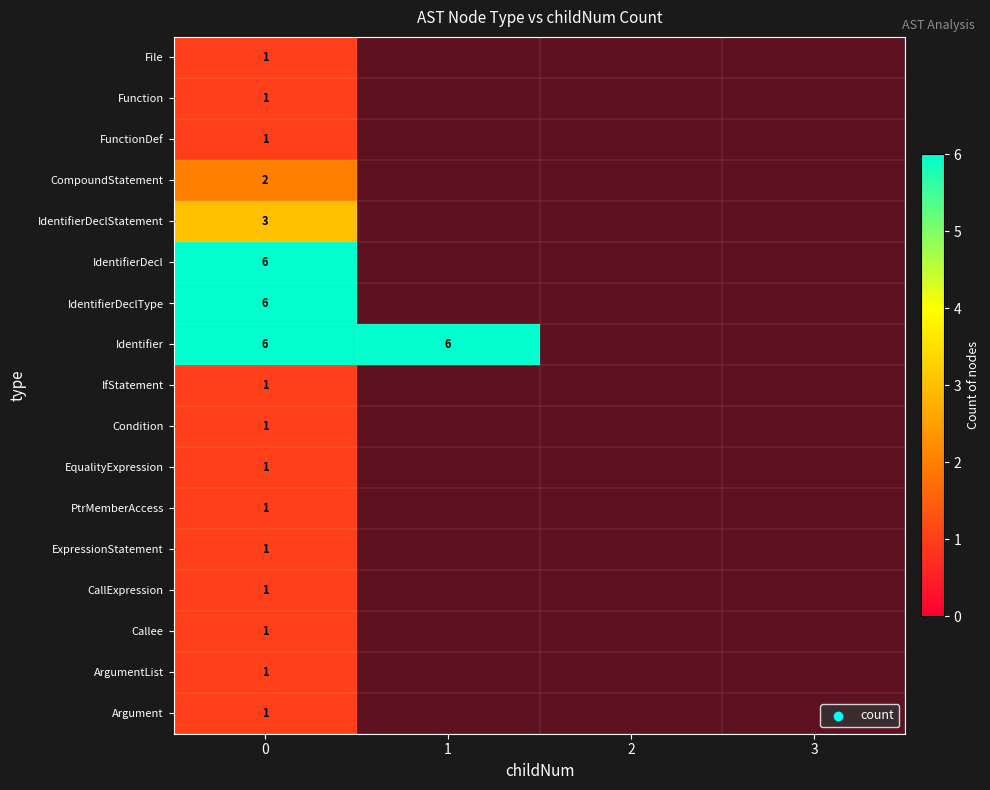

How many distinct data groups are displayed?

17